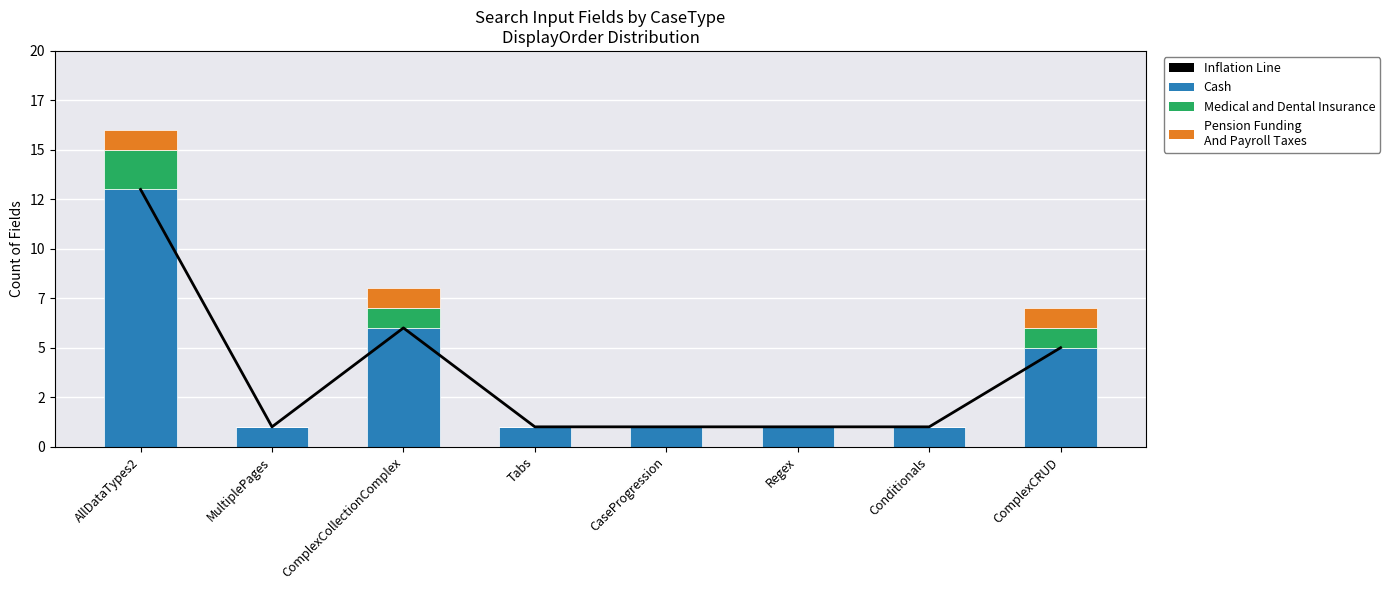

What position from the right is CaseProgression?

4